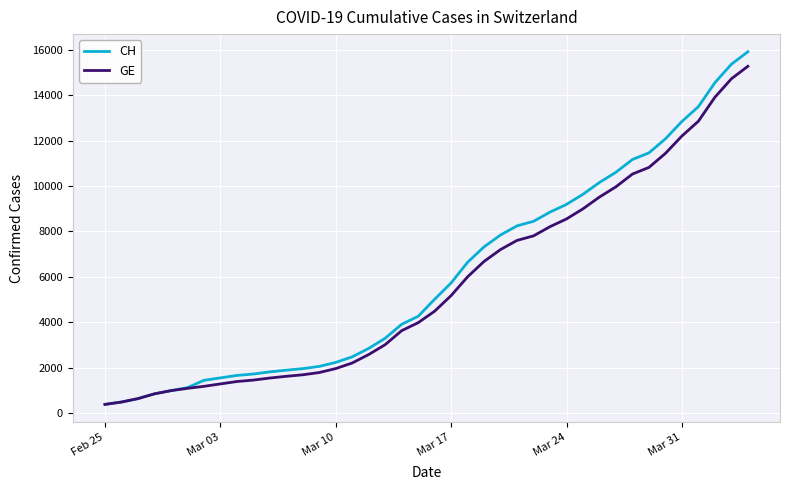

What is the greatest value displayed?

15926